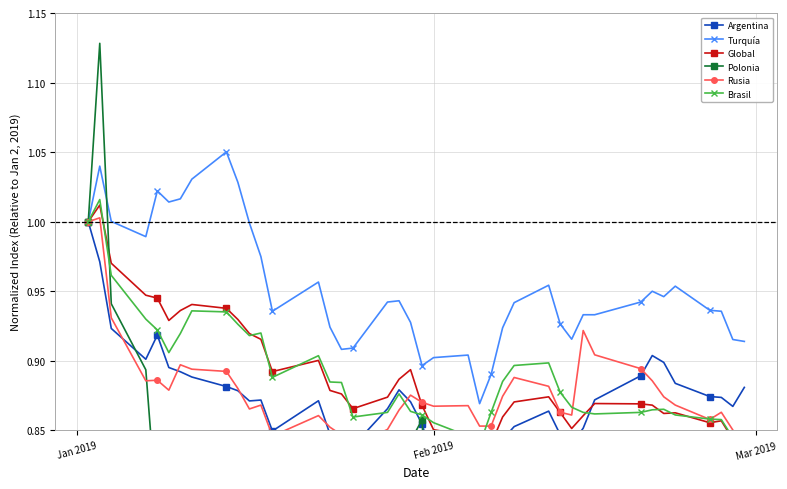

After their last crossing, which series has the higher values: Global or Argentina?

Argentina